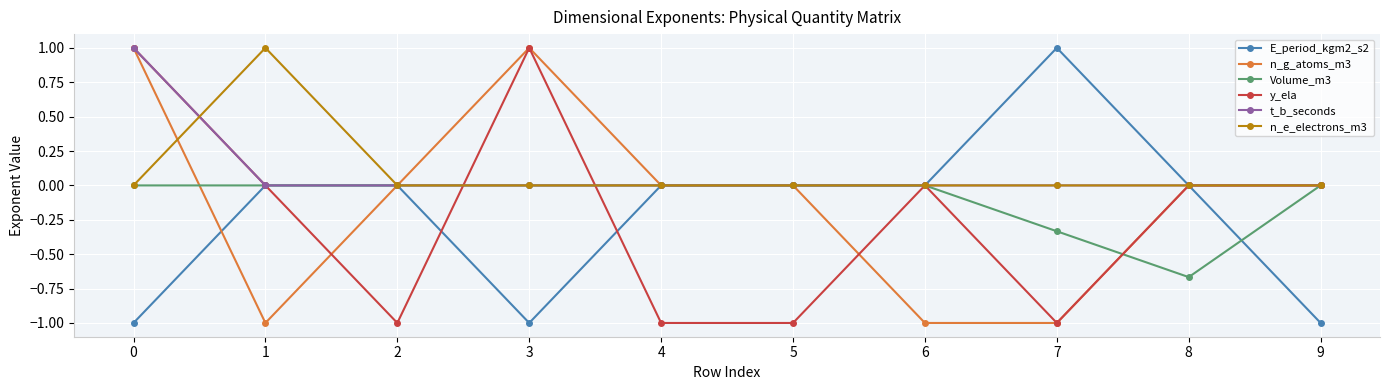

Count the number of data series in this chart.

6